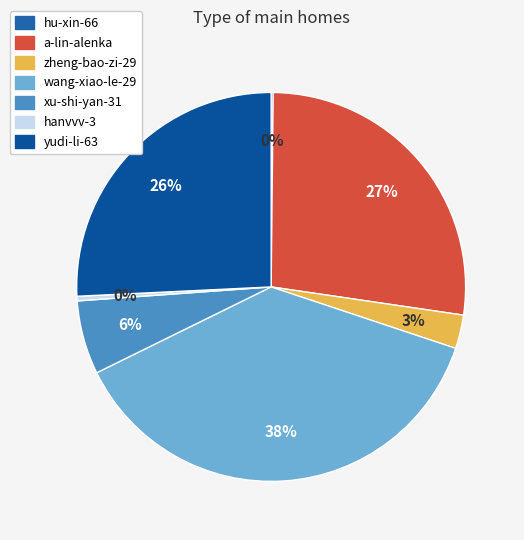

Combined, do zheng-bao-zi-29 and hanvvv-3 account for over 50%?

No